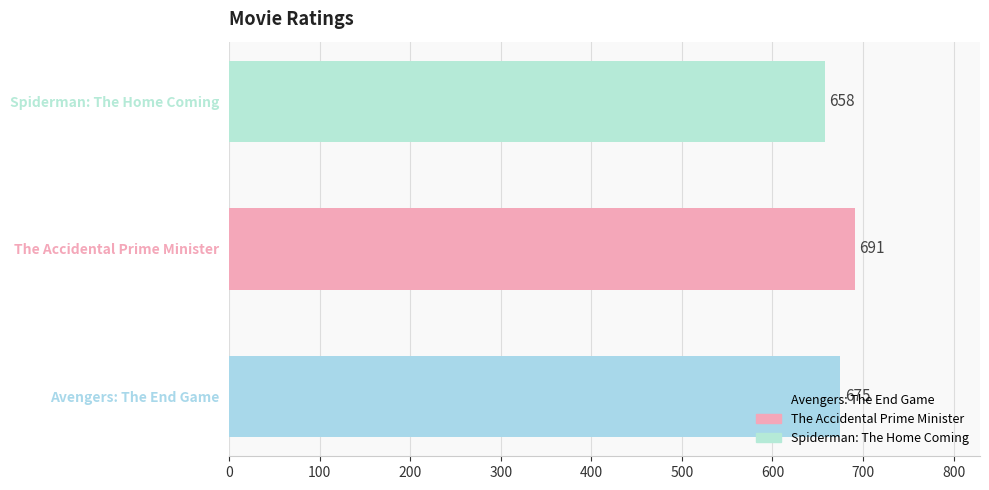

What is the approximate value at The Accidental Prime Minister, to the nearest 5?

690